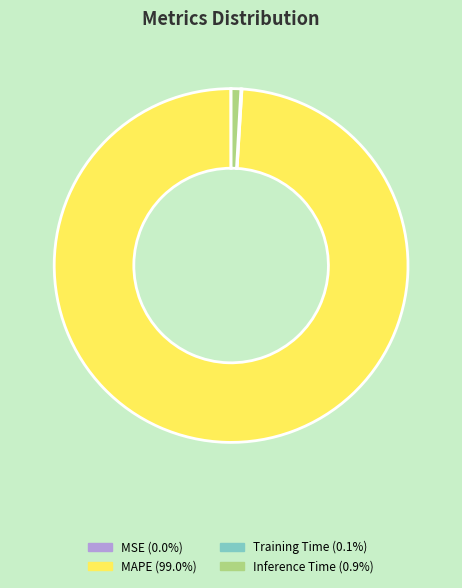

Is there a majority slice in this chart?

Yes